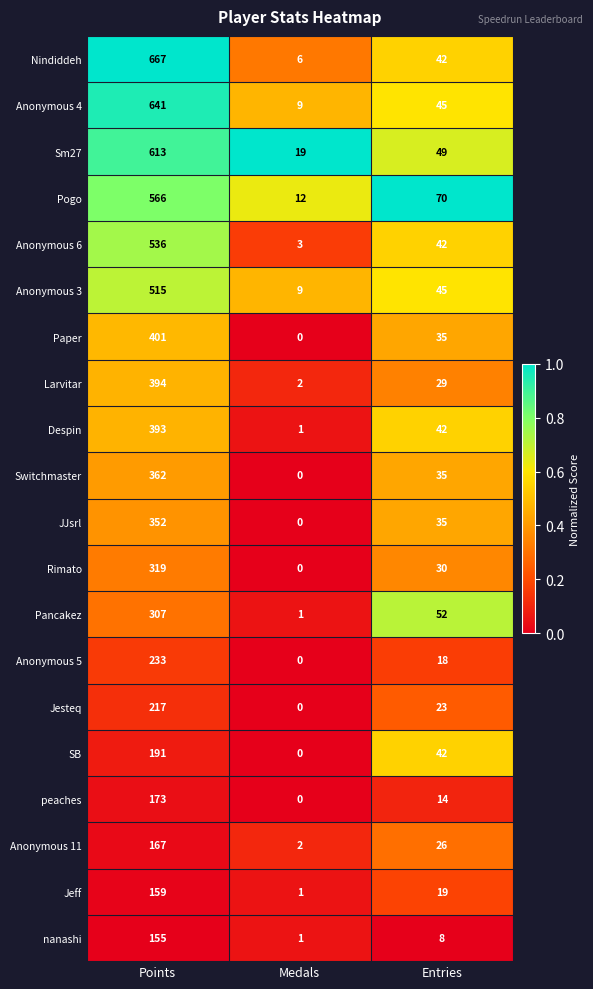

What is the spread (max minus min) of values at Entries?

62